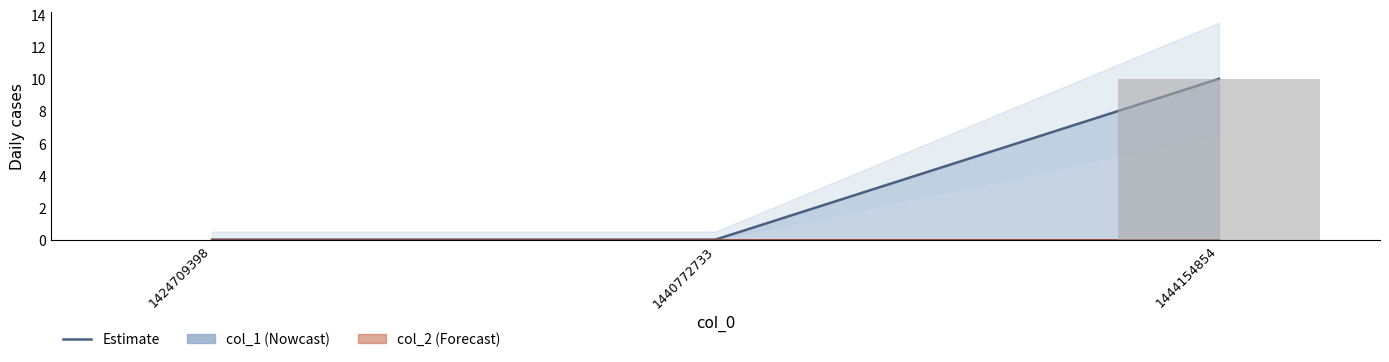

Which has a higher value, 1440772733 or 1444154854?

1444154854